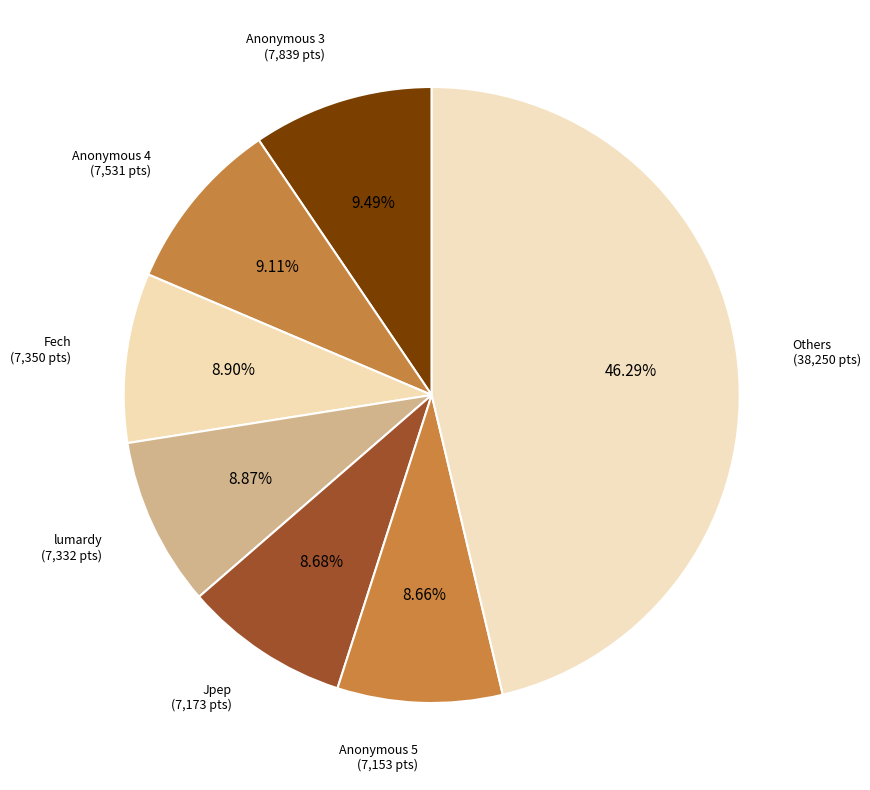

Does Anonymous 4 account for over 50% of the chart?

No